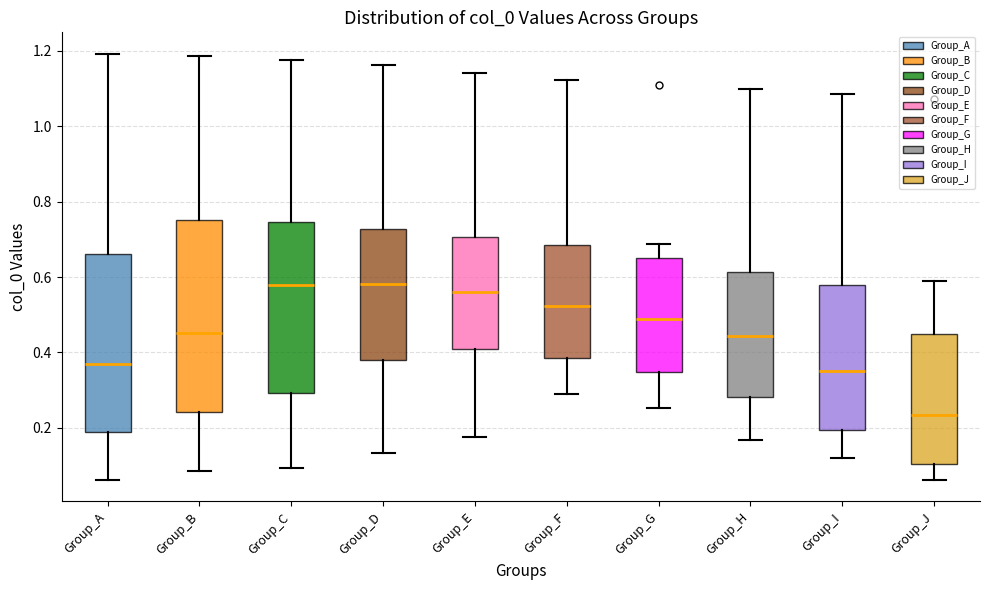

Reading left to right, read every box against the y-axis: the position of its median line, the range the box covers, and the ends of its whiskers. The values are not printed on the chart, so give them approximately, as read against the axis.

Group_A: median 0.38, box 0.18 to 0.66, whiskers 0.06 to 1.20
Group_B: median 0.46, box 0.24 to 0.76, whiskers 0.08 to 1.18
Group_C: median 0.58, box 0.30 to 0.74, whiskers 0.10 to 1.18
Group_D: median 0.58, box 0.38 to 0.72, whiskers 0.14 to 1.16
Group_E: median 0.56, box 0.42 to 0.70, whiskers 0.18 to 1.14
Group_F: median 0.52, box 0.38 to 0.68, whiskers 0.28 to 1.12
Group_G: median 0.48, box 0.34 to 0.66, whiskers 0.26 to 0.68
Group_H: median 0.44, box 0.28 to 0.62, whiskers 0.16 to 1.10
Group_I: median 0.36, box 0.20 to 0.58, whiskers 0.12 to 1.08
Group_J: median 0.24, box 0.10 to 0.44, whiskers 0.06 to 0.60